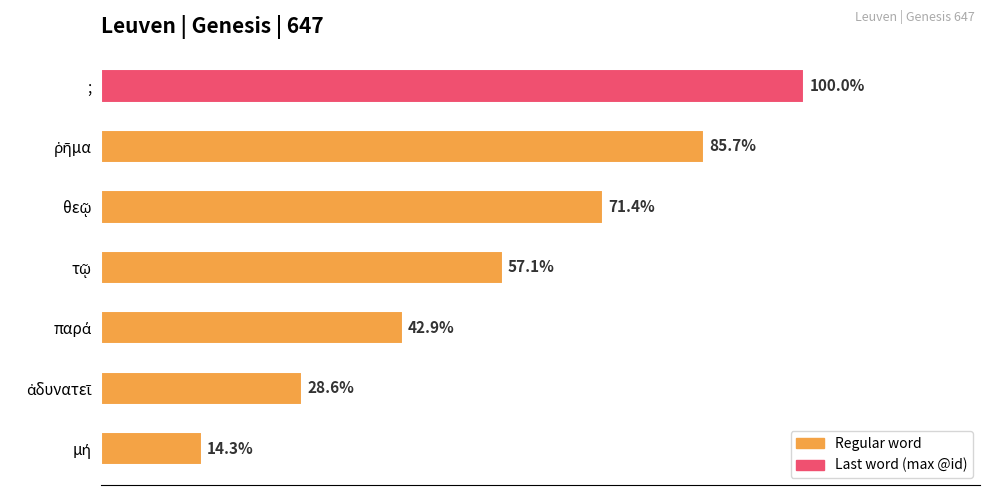

Are the bars horizontal?

Yes